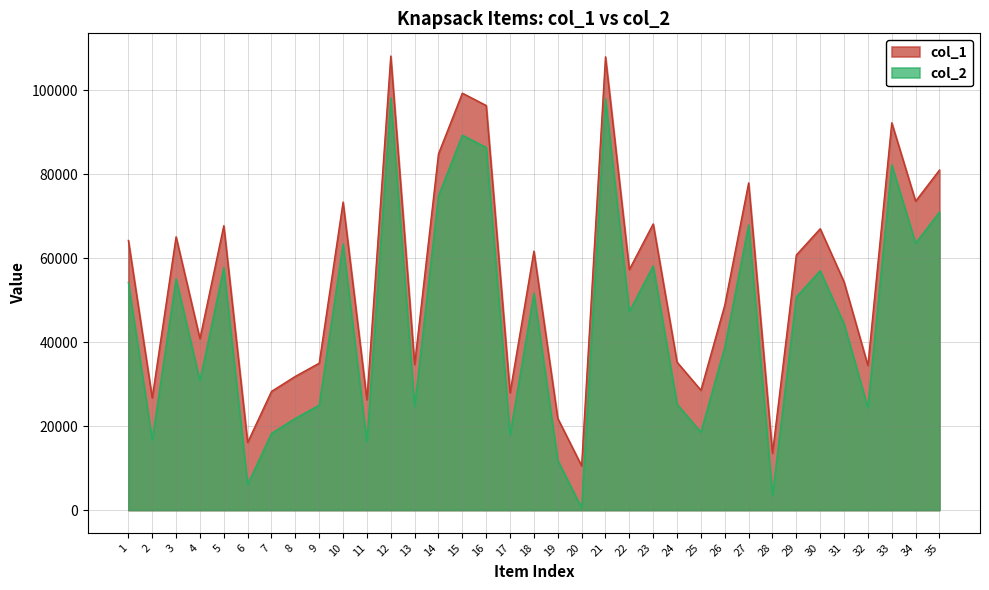

What is the difference between the col_2 values at 15 and 34?

25737